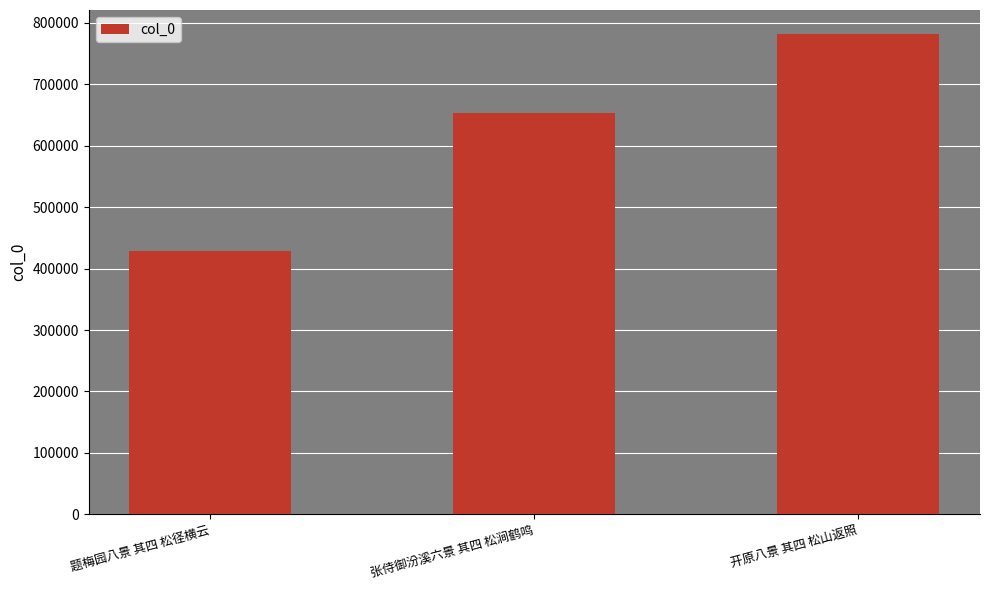

Rank the categories by value from highest to lowest.

开原八景 其四 松山返照, 张侍御汾溪六景 其四 松涧鹤鸣, 题梅园八景 其四 松径横云